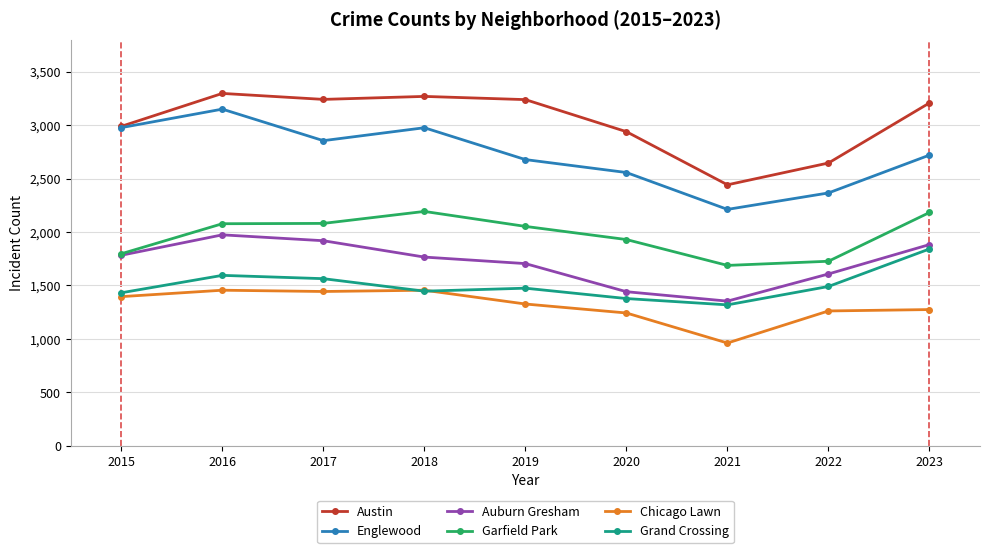

True or false: Garfield Park and Chicago Lawn cross at least once.

False